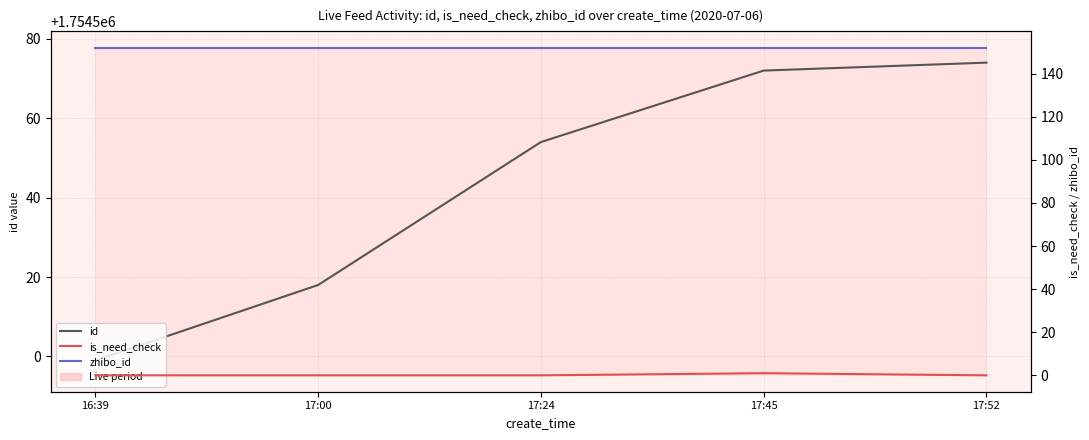

True or false: is_need_check and id cross at least once.

False